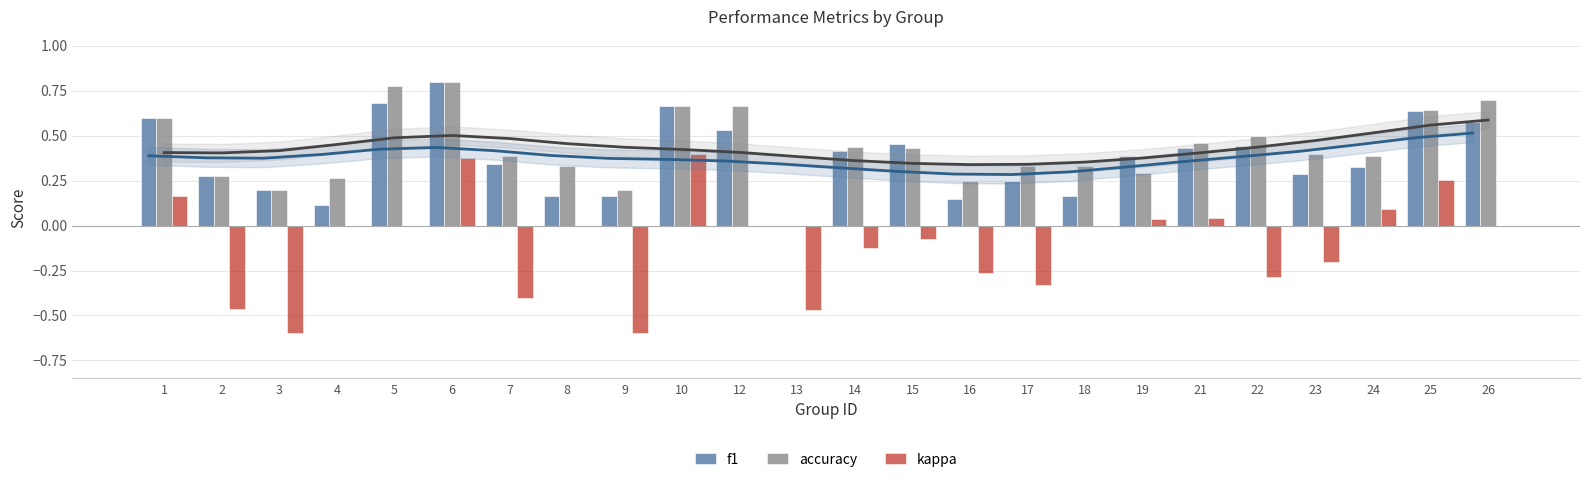

List the series in order of their peak value, lowest first.

kappa, f1, accuracy